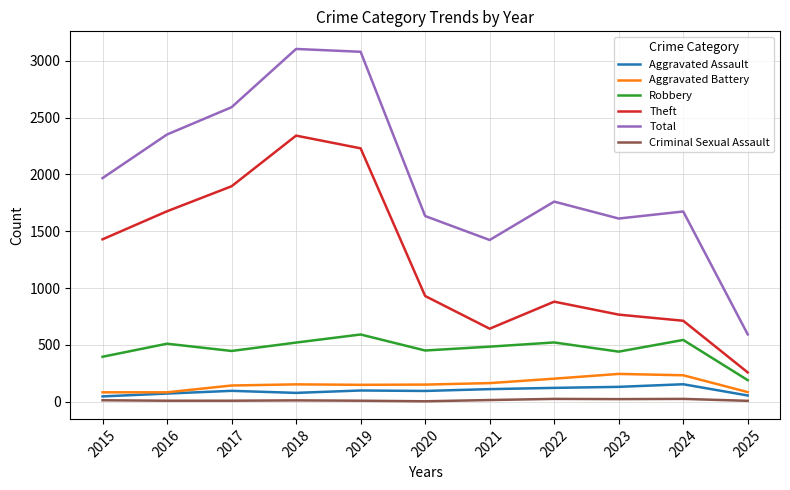

How many lines are shown in the chart?

6